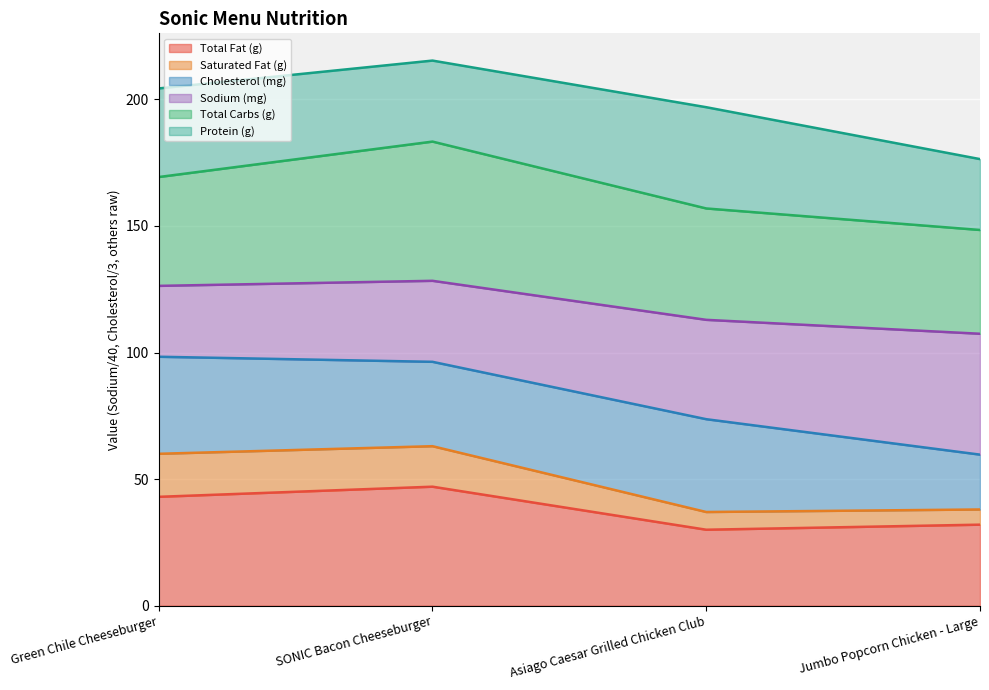

What is the difference between the Saturated Fat (g) values at Asiago Caesar Grilled Chicken Club and Jumbo Popcorn Chicken - Large?

1.0